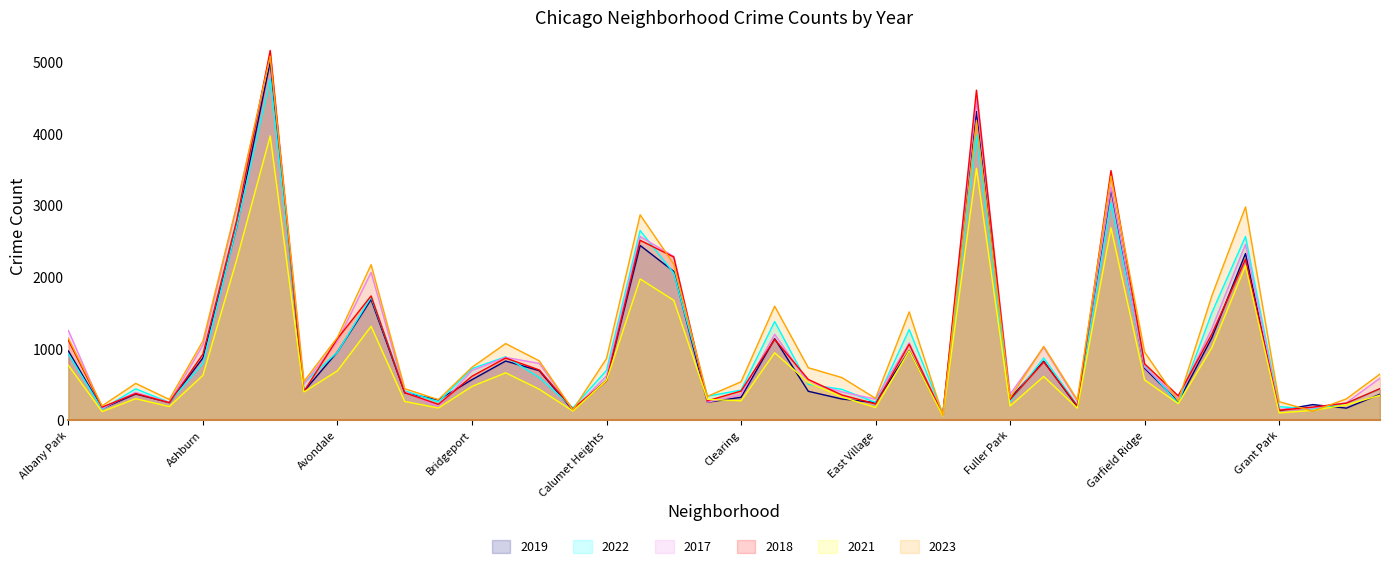

What position from the right is Beverly?

30